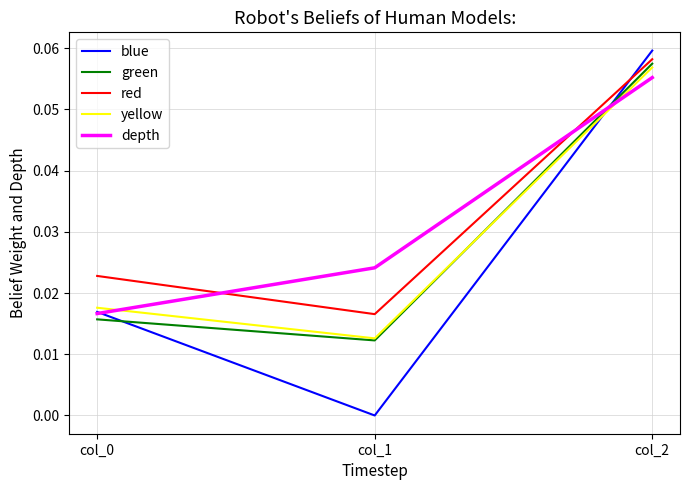

The value of green at col_2 is 0.0. True or false?

False